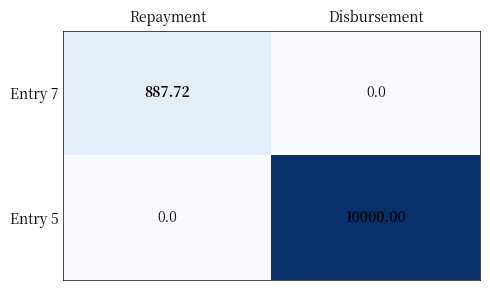

Where is Entry 7 nearest to the value 443?

Disbursement